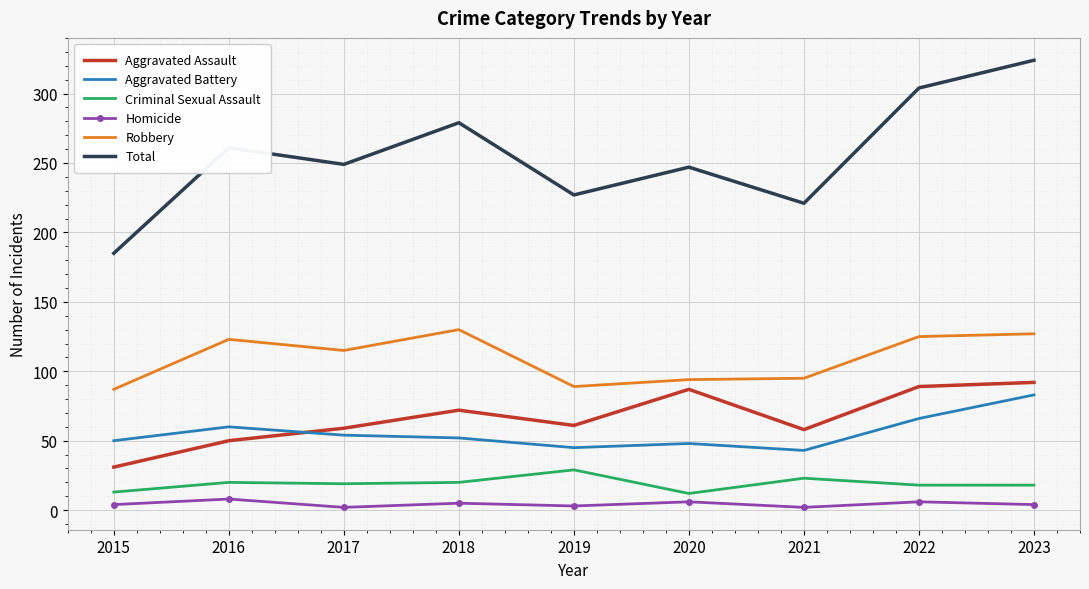

At which category is the sum across all series the highest?

2023